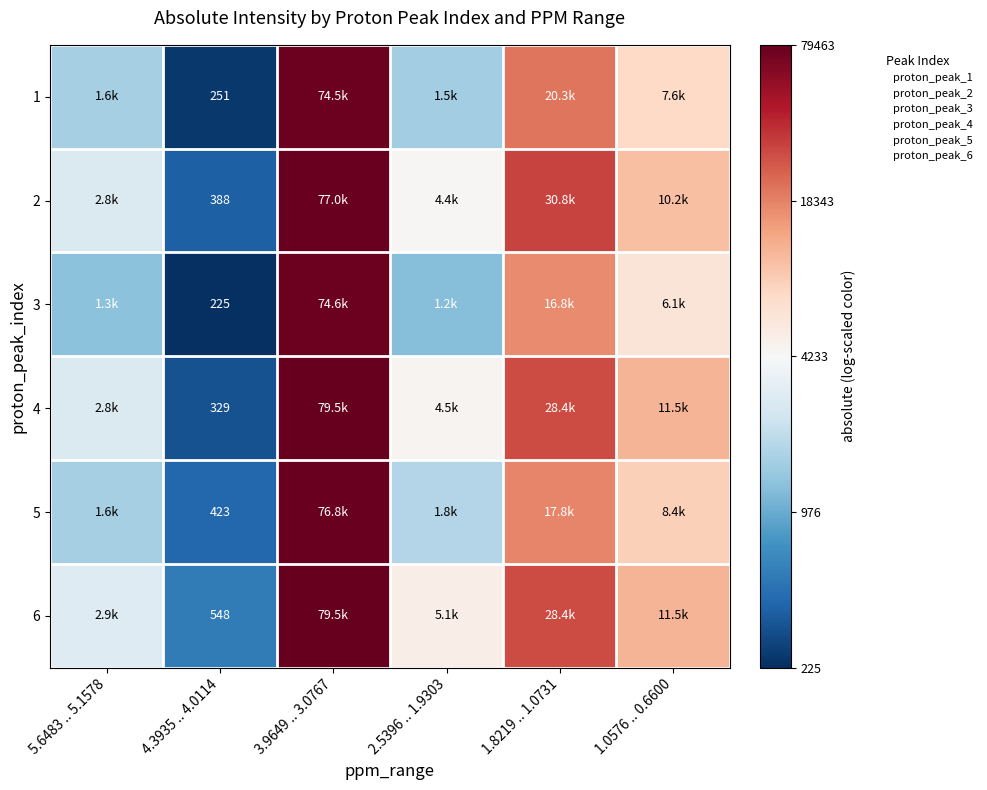

Which label corresponds to the largest value in the chart?

3.9649 .. 3.0767